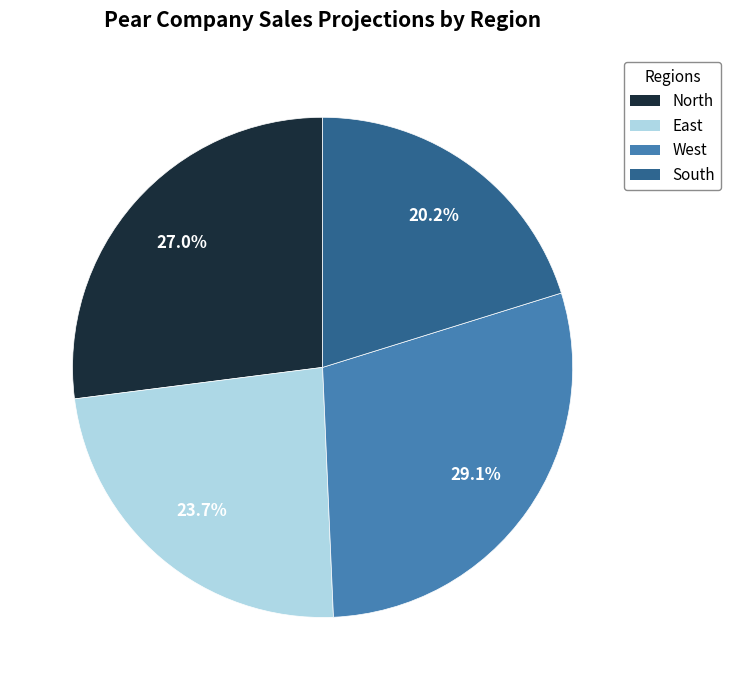

Which has a higher value, West or East?

West